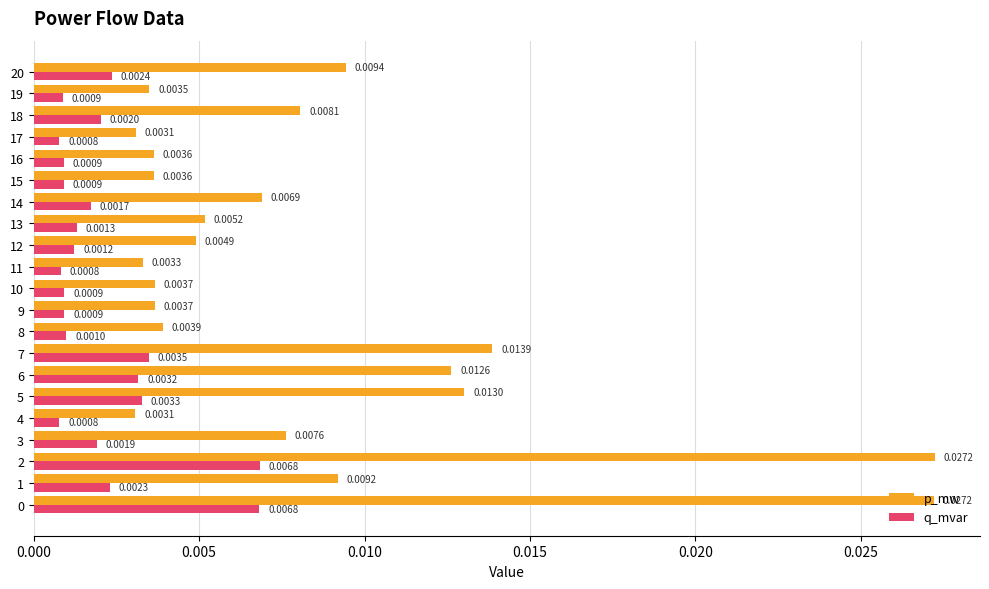

Rank the series by their average value, from highest to lowest.

p_mw, q_mvar